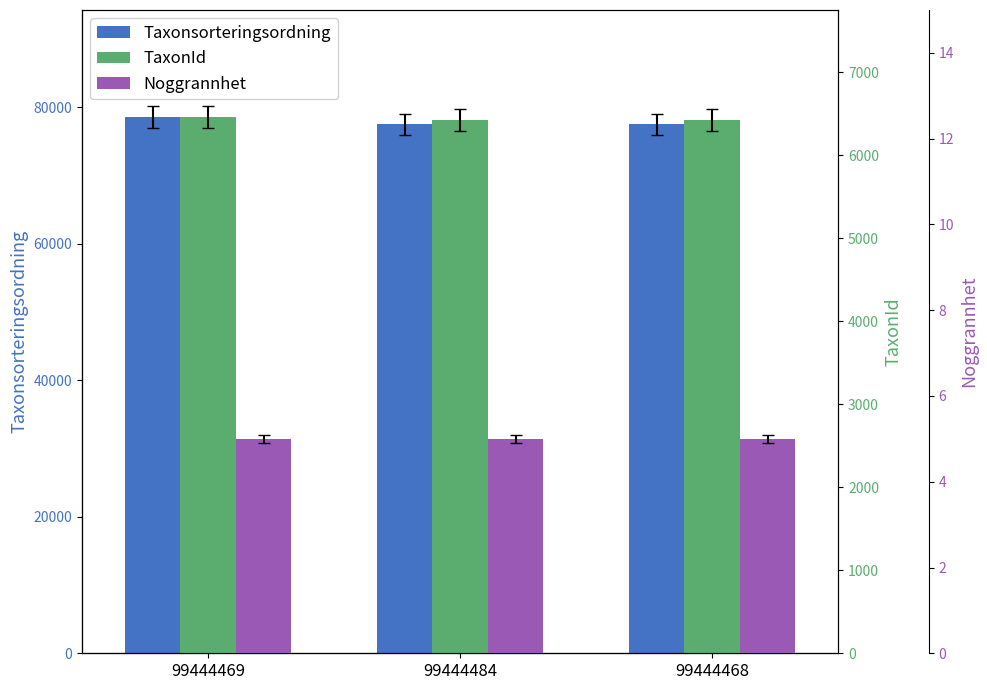

What is the label of the 3rd bar from the left?

99444468